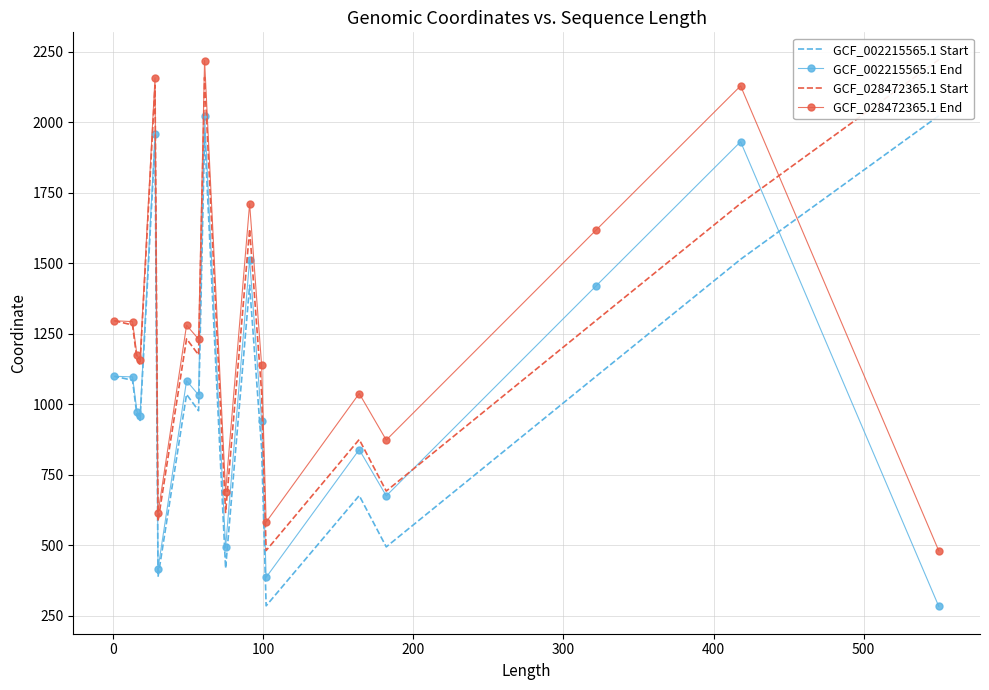

What is the smallest value displayed?

283